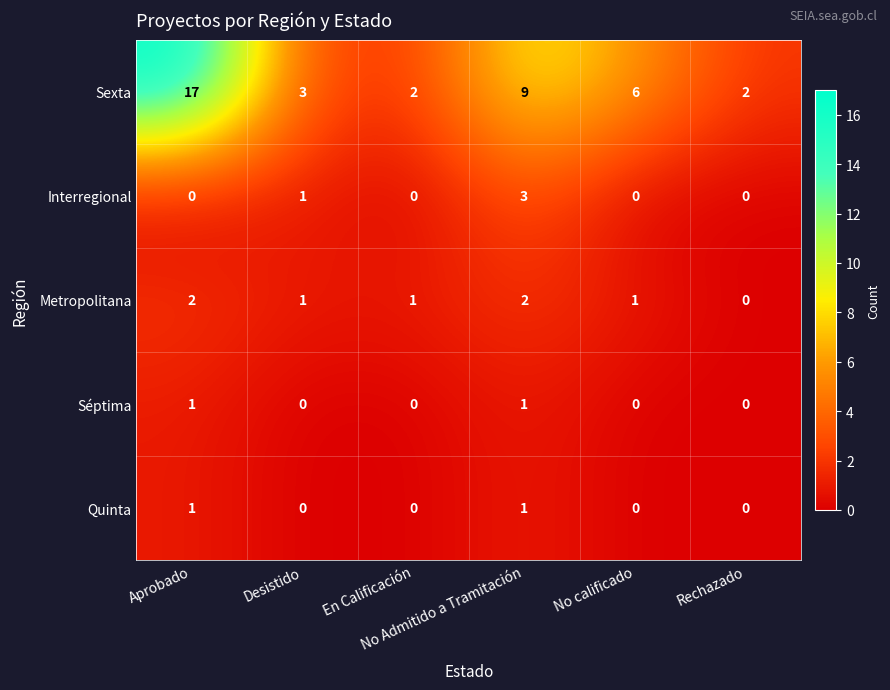

What is the difference between the maximum and minimum values in the Sexta series?

15